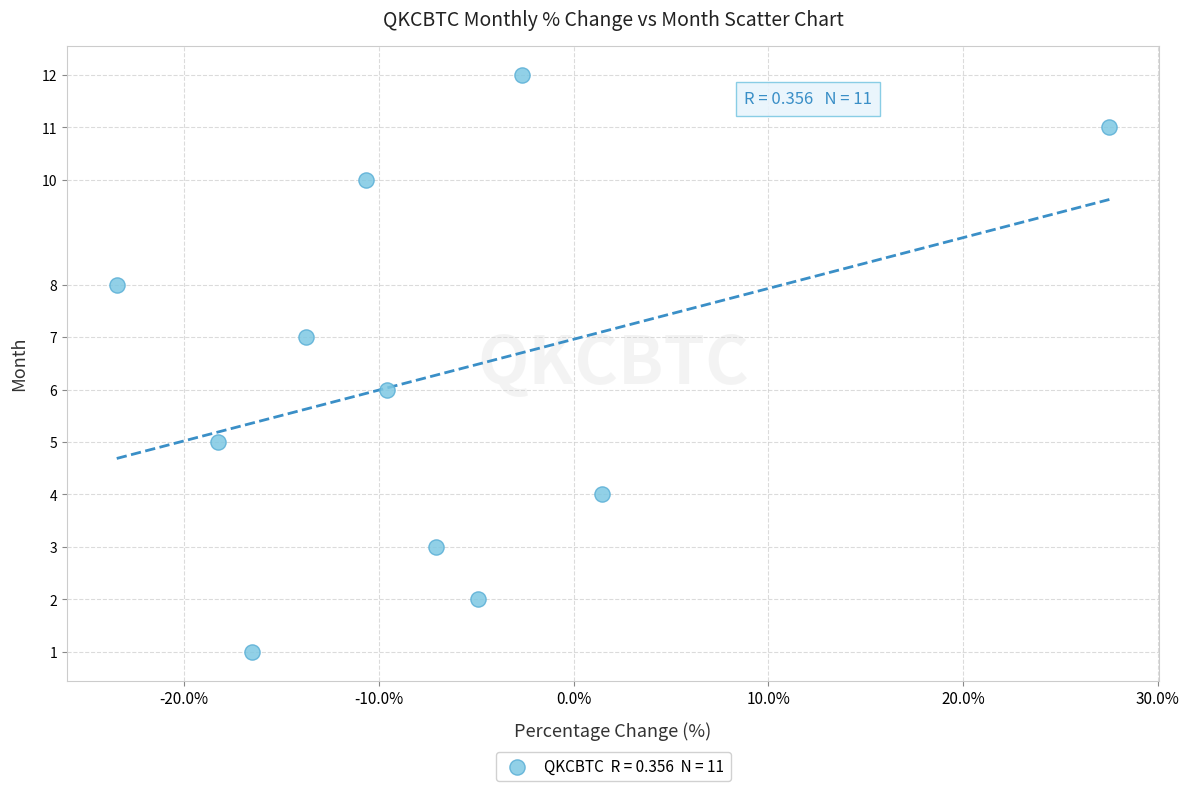

What is the average Y value?

6